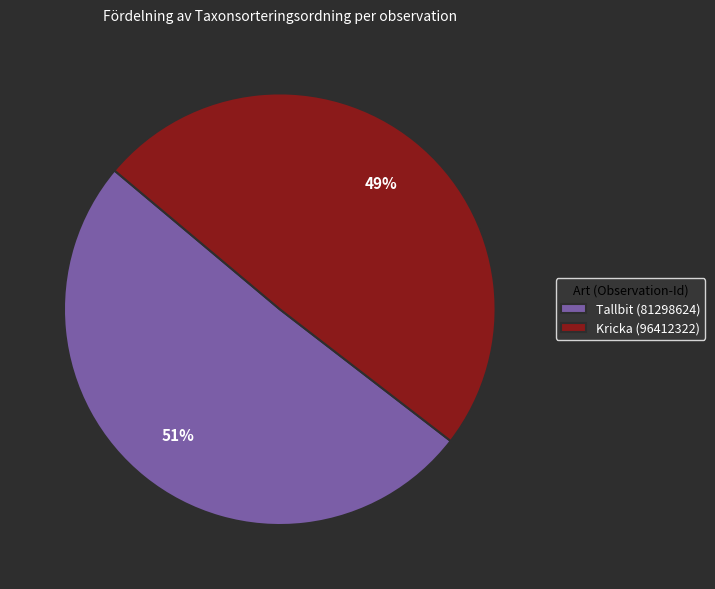

To the nearest percent, what percentage of the pie is Kricka (96412322)?

49%